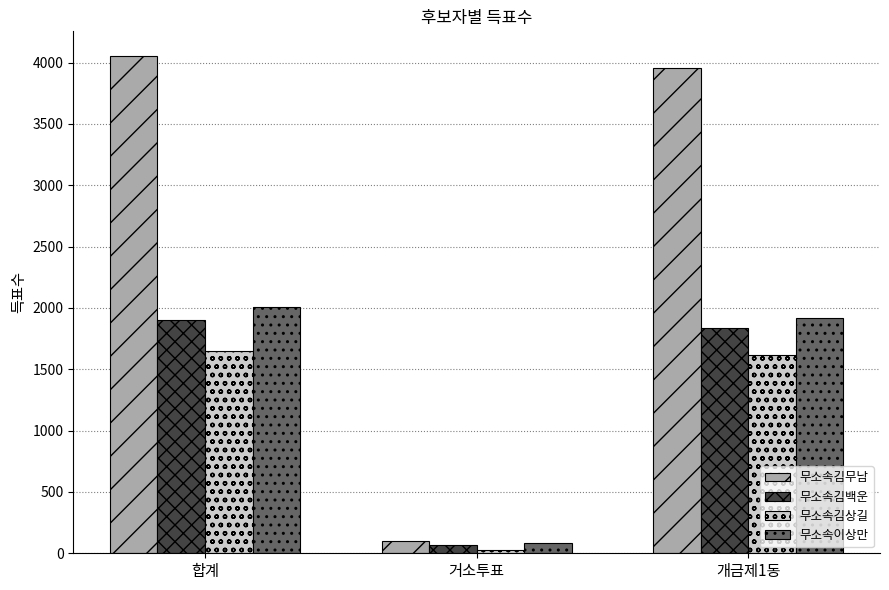

Which series has the largest total across all categories?

무소속김무남